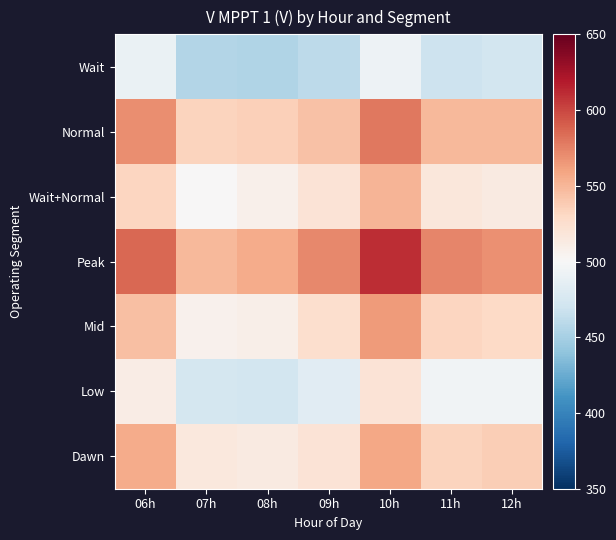

Which series has the largest total across all categories?

Peak